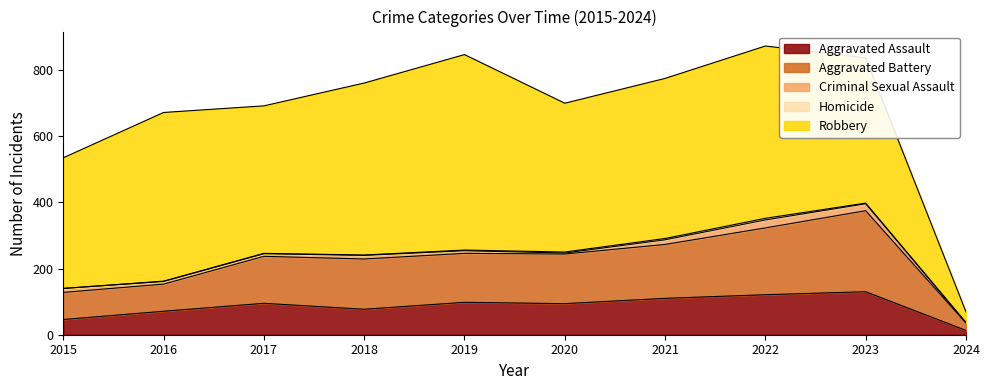

True or false: Criminal Sexual Assault has a value of 8 at 2016.

True